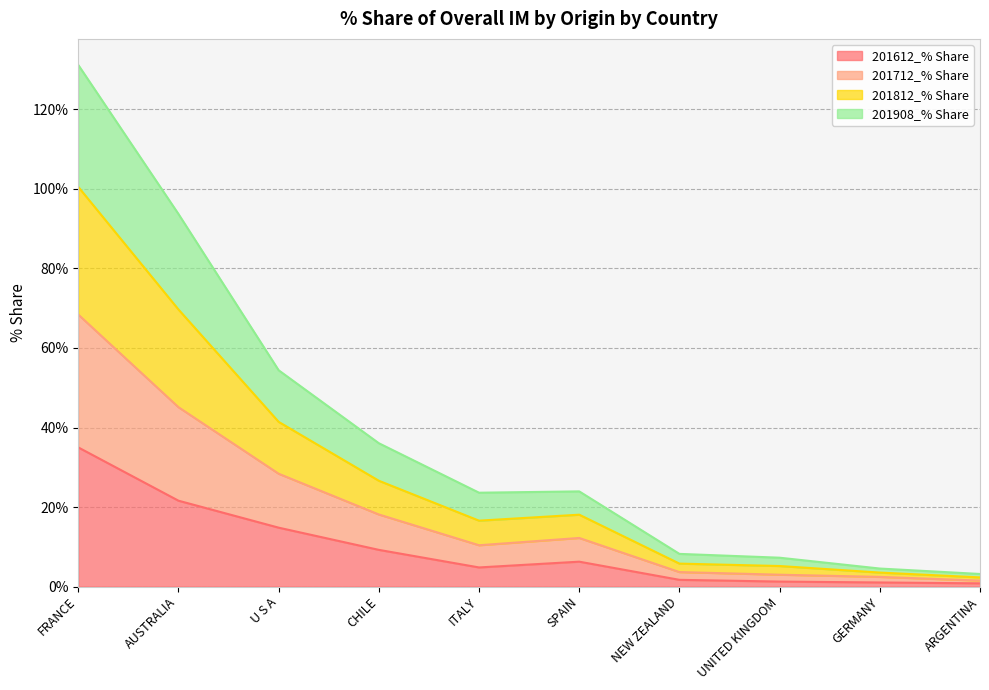

Rank the categories by 201612_% Share value from highest to lowest.

FRANCE, AUSTRALIA, U S A, CHILE, SPAIN, ITALY, NEW ZEALAND, UNITED KINGDOM, GERMANY, ARGENTINA